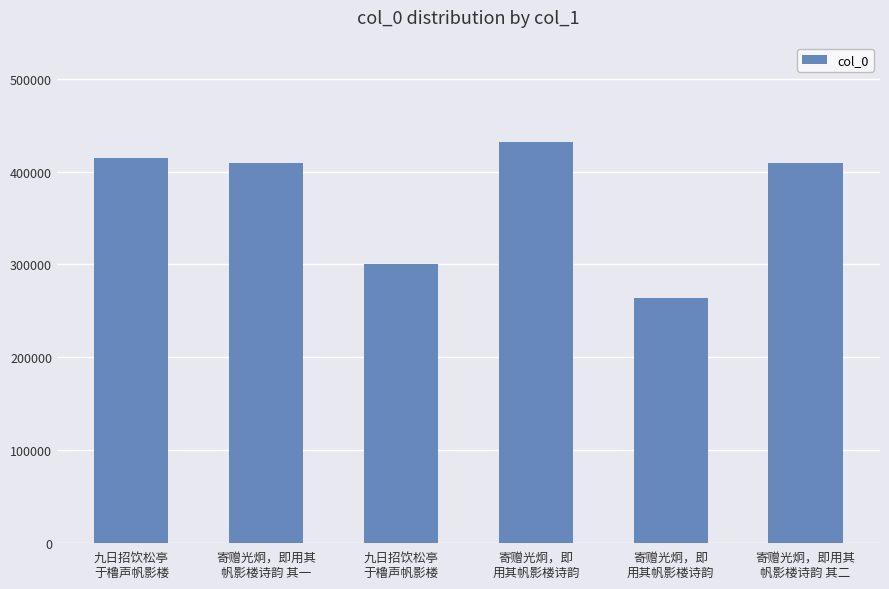

What is the smallest value displayed?

263327